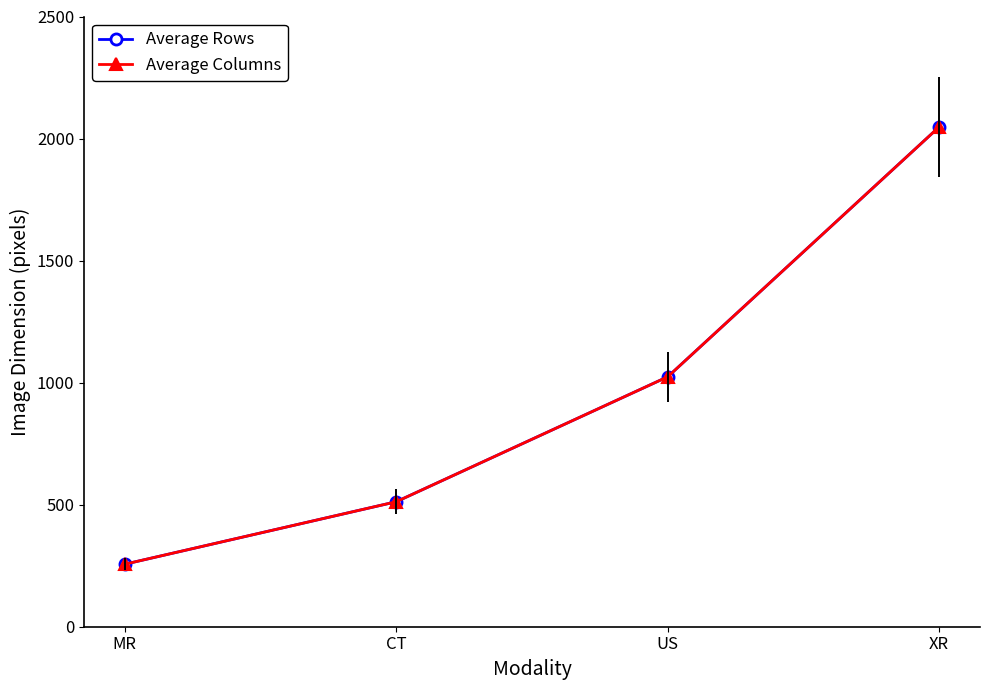

Reading right to left, list all the values displayed in this chart.

Average Rows: XR=2048	US=1024	CT=512	MR=256
Average Columns: XR=2048	US=1024	CT=512	MR=256